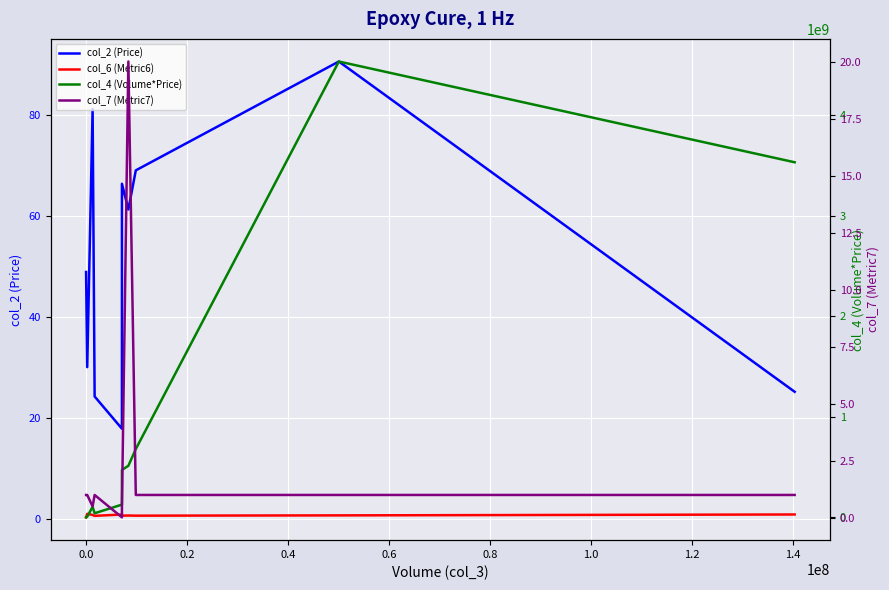

Reading left to right, transcribe all the data shown in this chart.

col_2 (Price): 48.9	30.1	81.1	24.2	17.9	66.4	61.3	69.0	90.6	25.2
col_6 (Metric6): 0.3	1.0	0.8	0.6	0.9	0.6	0.7	0.6	0.7	0.9
col_4 (Volume*Price): 9780.0	6767260.0	104978932.0	41077104.0	126881012.0	471724775.0	513458992.0	680005746.0	4537161258.0	3534300924.0
col_7 (Metric7): 1.0	1.0	0.5	1.0	0.0	0.5	20.0	1.0	1.0	1.0